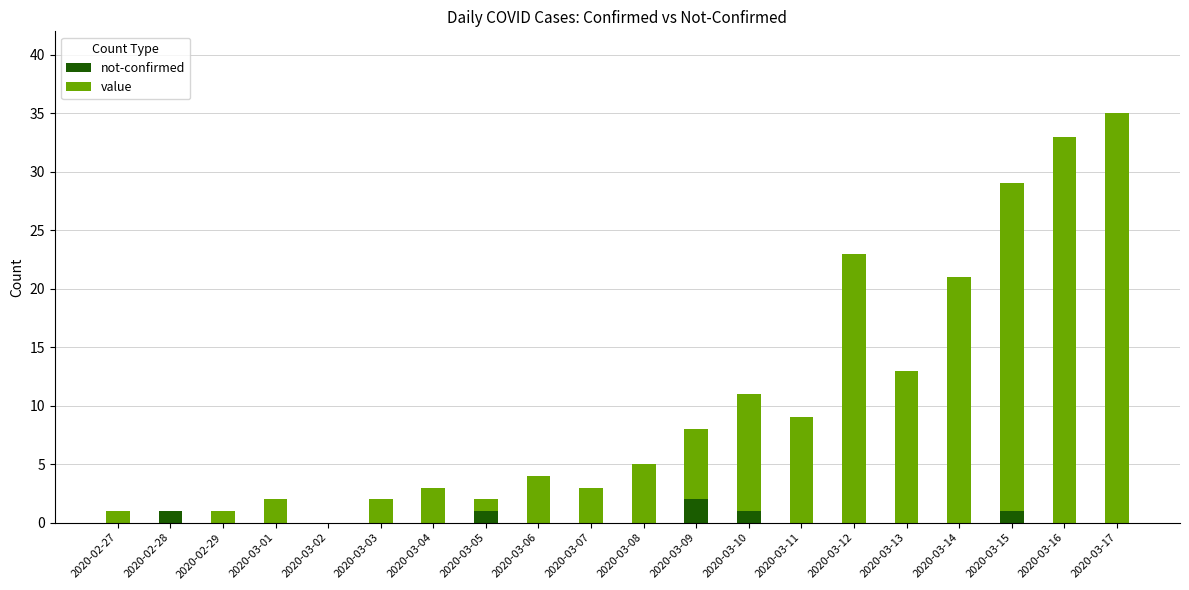

Is it true that not-confirmed equals 0 at 2020-03-04?

True